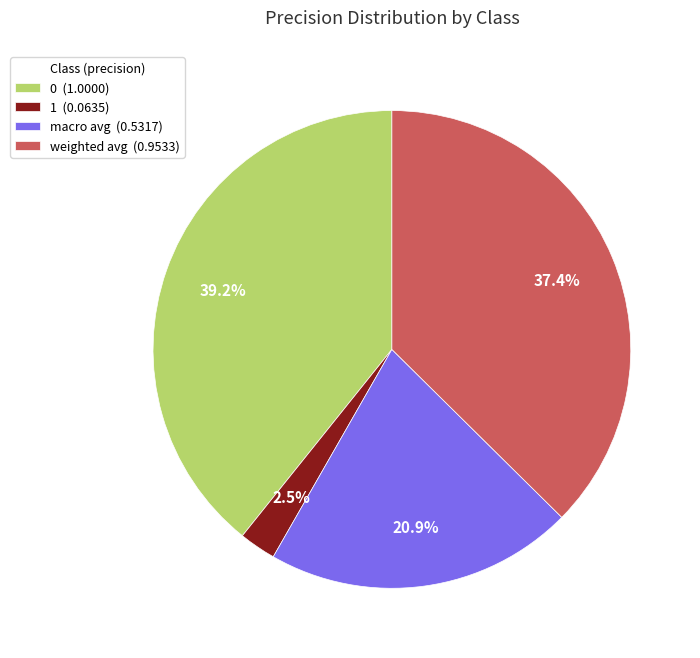

What is the ratio of the value at weighted avg (0.9533) to the value at 0 (1.0000)?

1.0